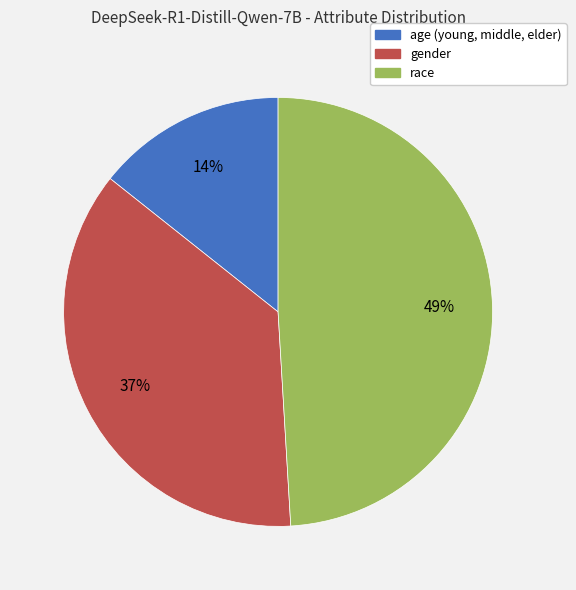

Rank the categories by value from lowest to highest.

age (young, middle, elder), gender, race